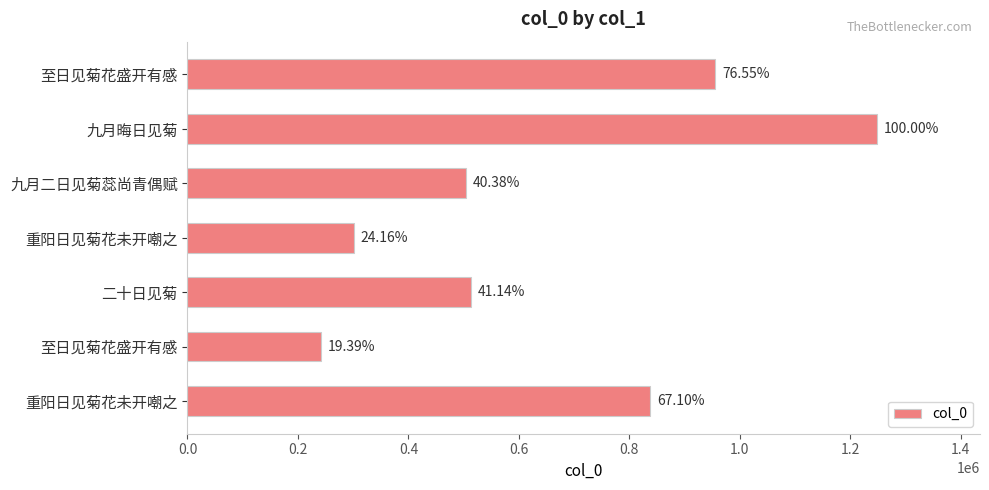

Does the chart contain any negative values?

No